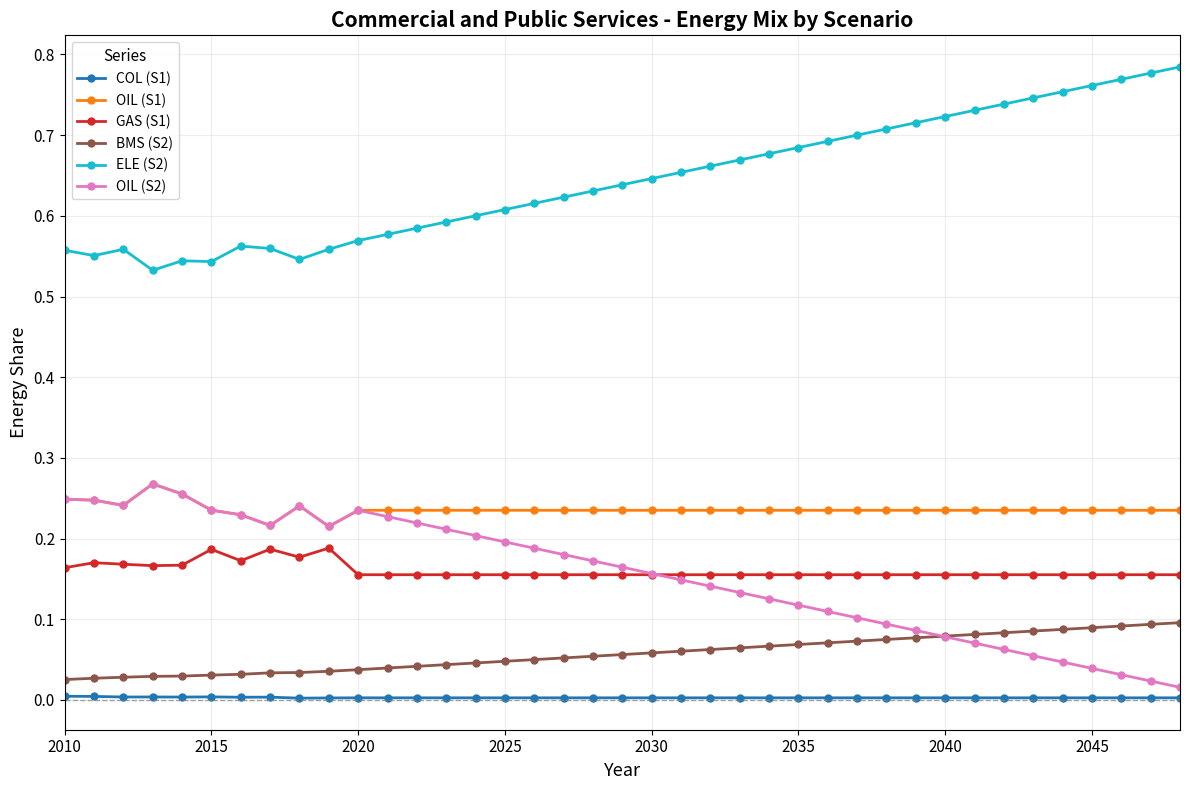

True or false: ELE (S2) and BMS (S2) intersect in this chart.

False